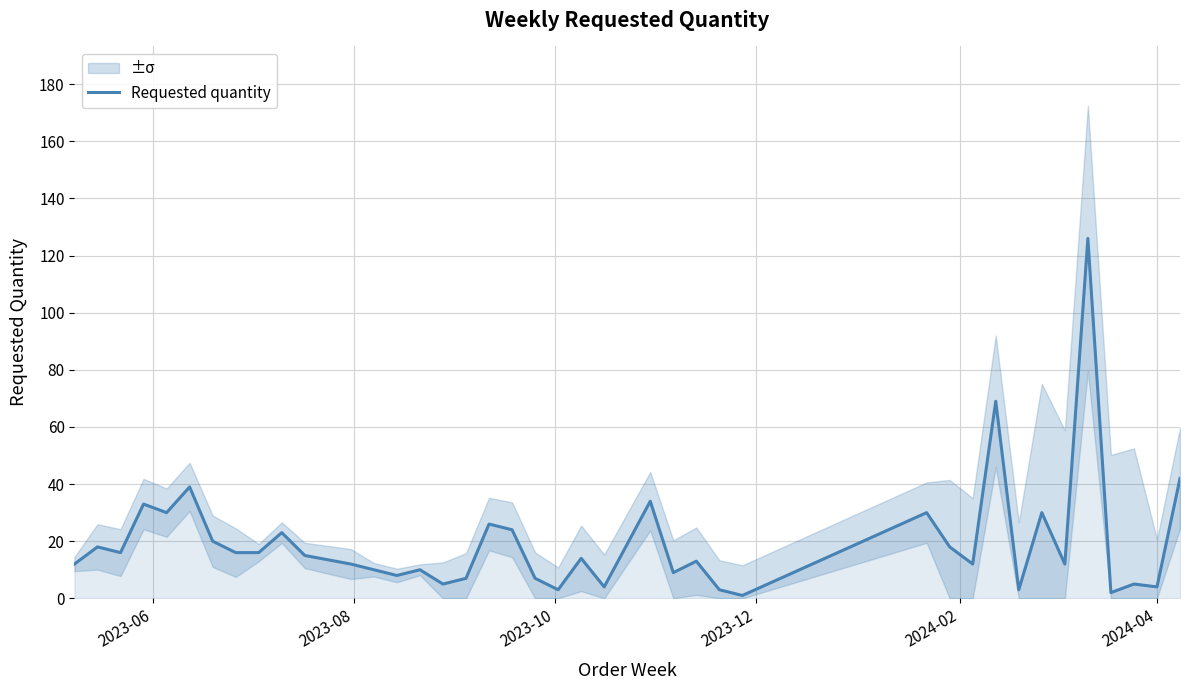

What is the highest value of the Requested quantity series?

126